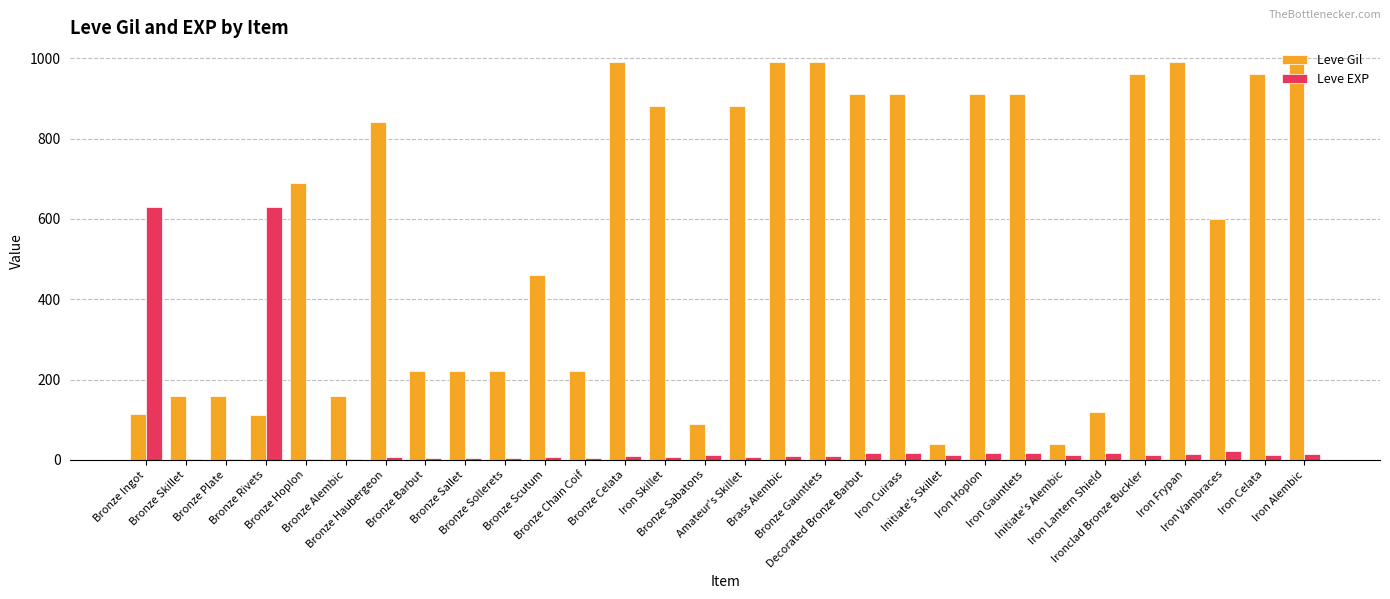

What is the greatest value displayed?

990